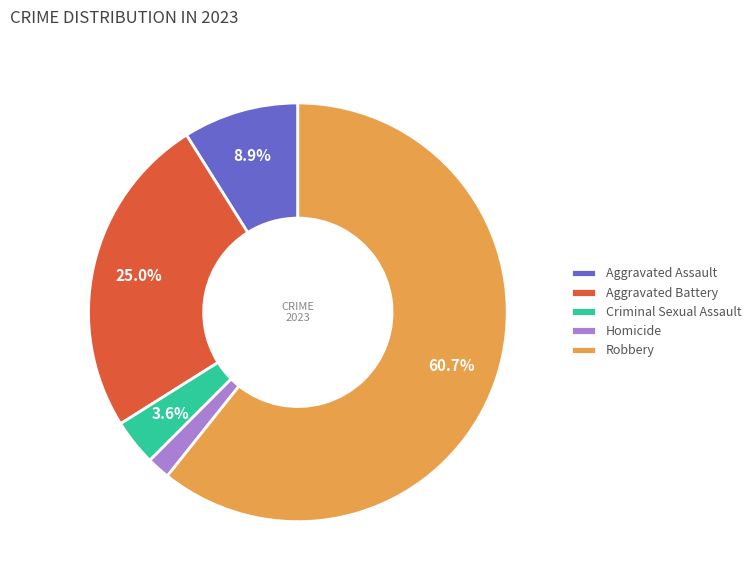

Is Aggravated Assault the majority of the pie?

No